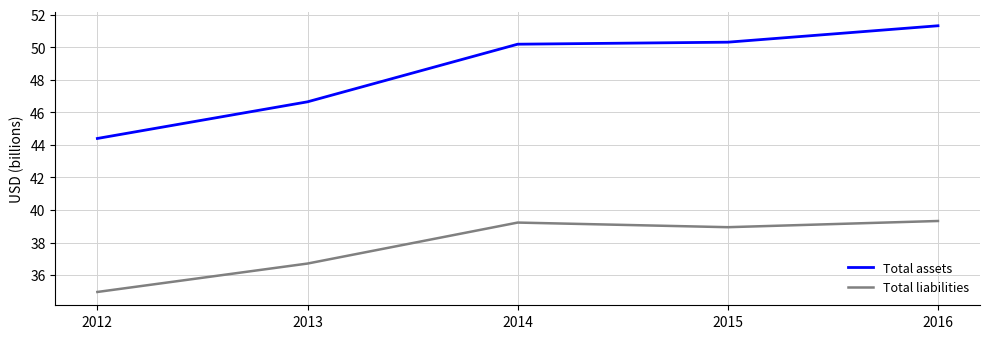

Between 2012 and 2016, which series saw the biggest shift?

Total assets